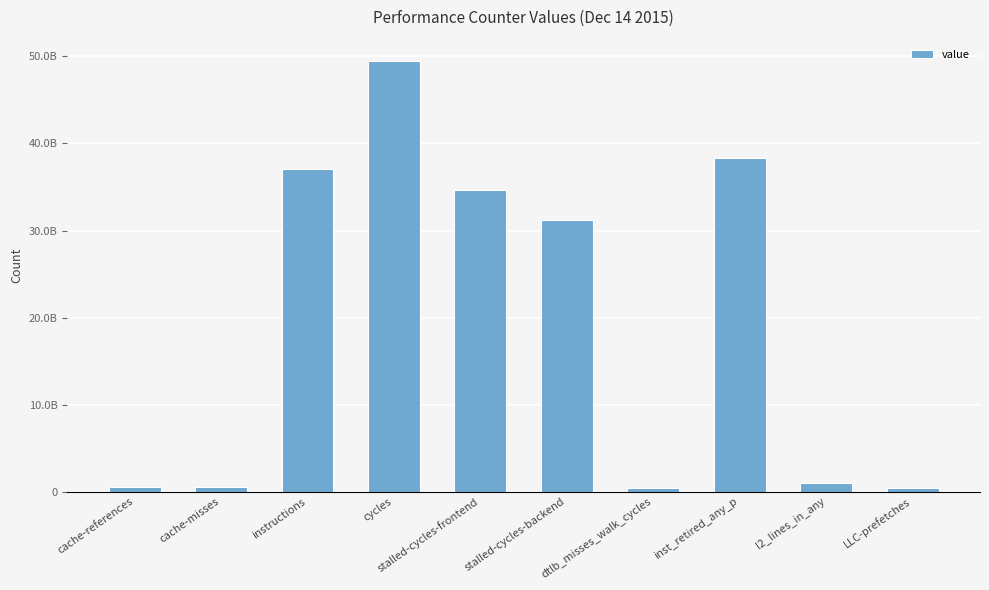

Is it true that the value at cycles is 49460535448?

True